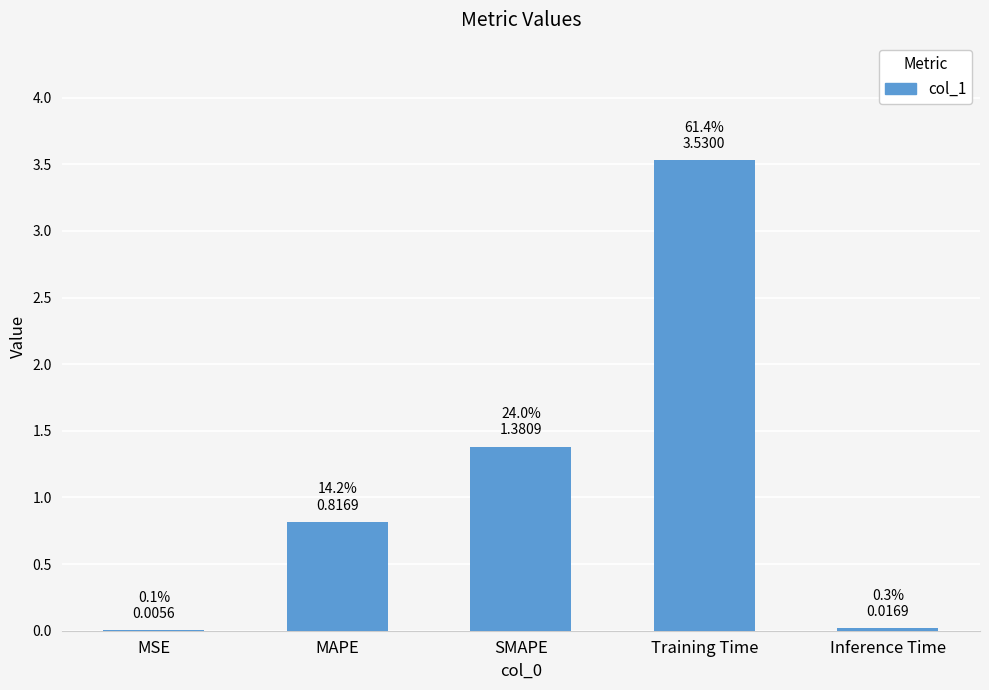

What is the change in value from SMAPE to Training Time?

+2.1